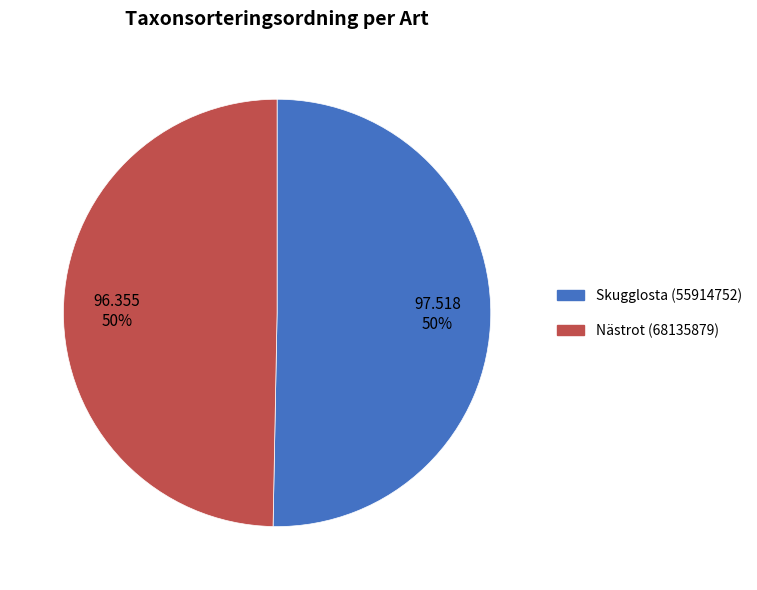

To the nearest percent, what is the combined percentage of Skugglosta (55914752) and Nästrot (68135879)?

100%